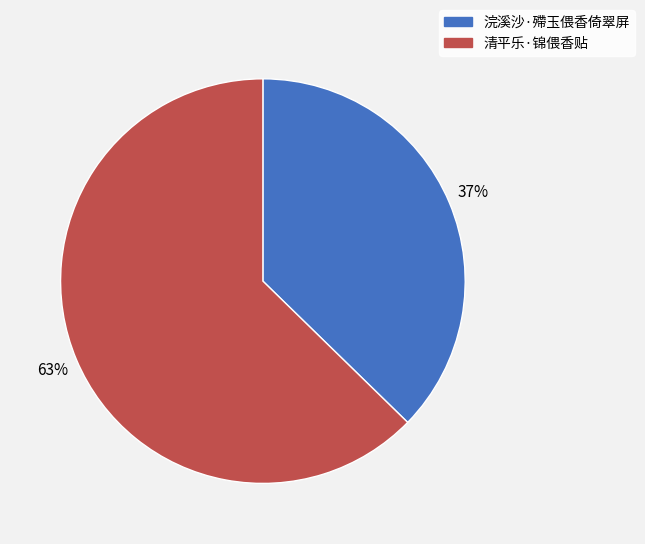

Do 浣溪沙·殢玉偎香倚翠屏 and 清平乐·锦偎香贴 together represent more than half of the pie?

Yes